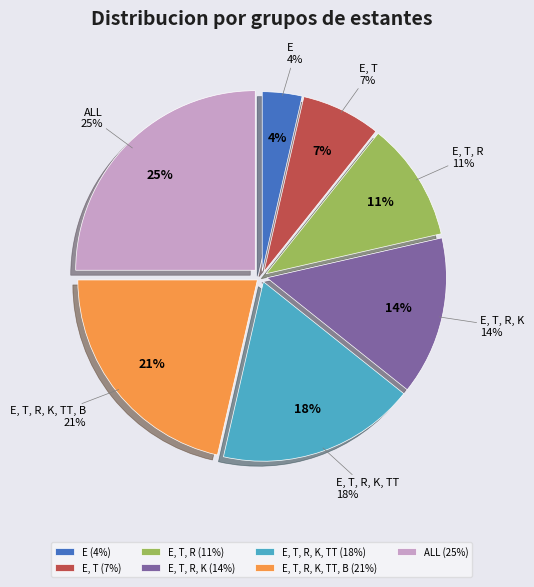

To the nearest percent, what is the combined percentage of E, T, R, K, TT, B and E?

25%